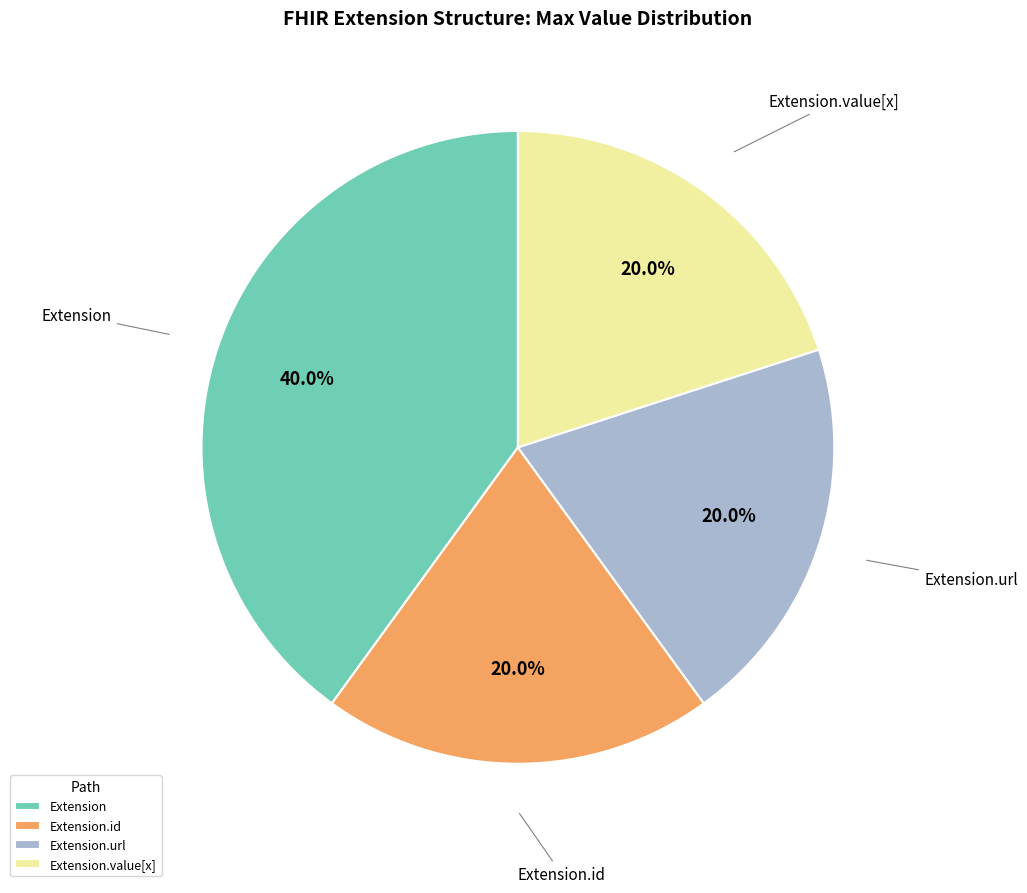

What is the largest slice in the pie chart?

Extension